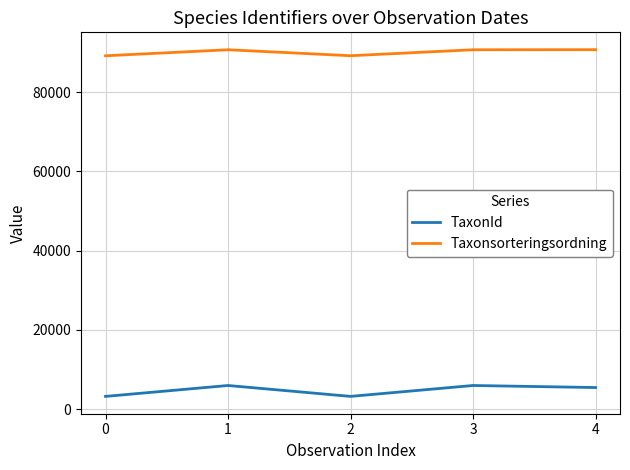

Rank the series by their average value, from highest to lowest.

Taxonsorteringsordning, TaxonId